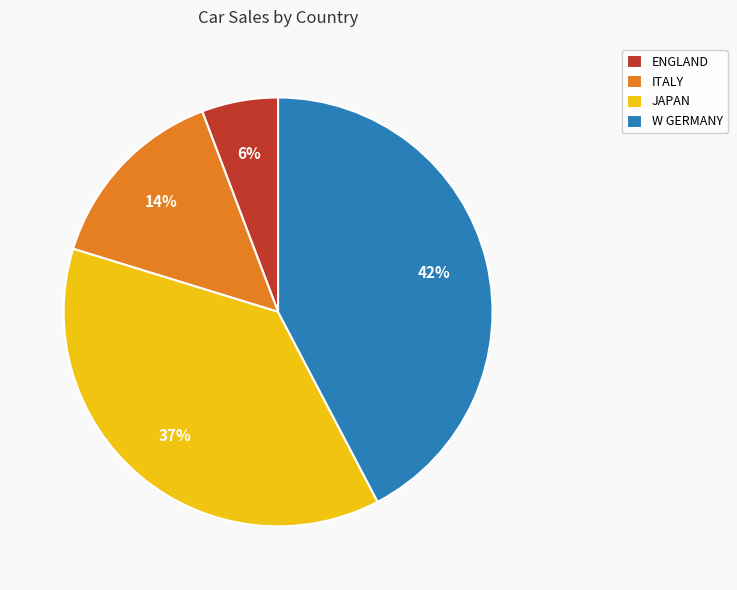

To the nearest percent, what portion does W GERMANY represent?

42%